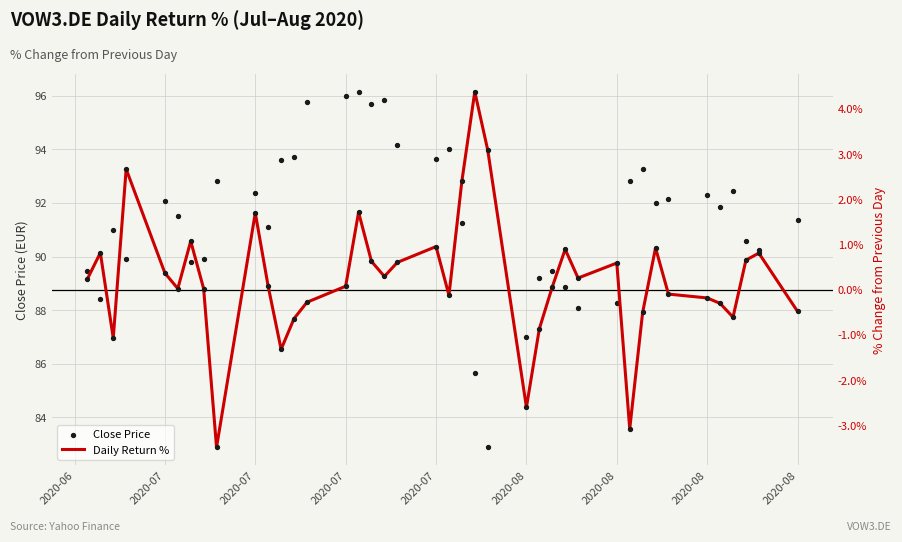

Which series has the largest total across all categories?

Close Price